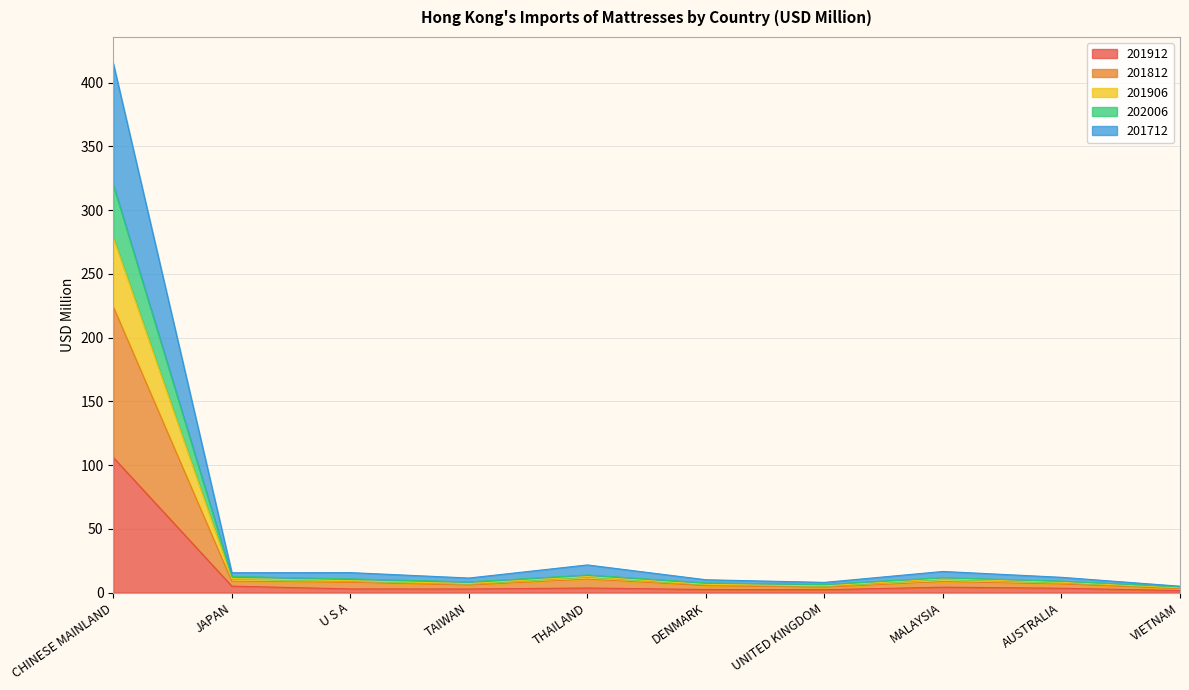

At which category does the chart reach its minimum across all series?

VIETNAM